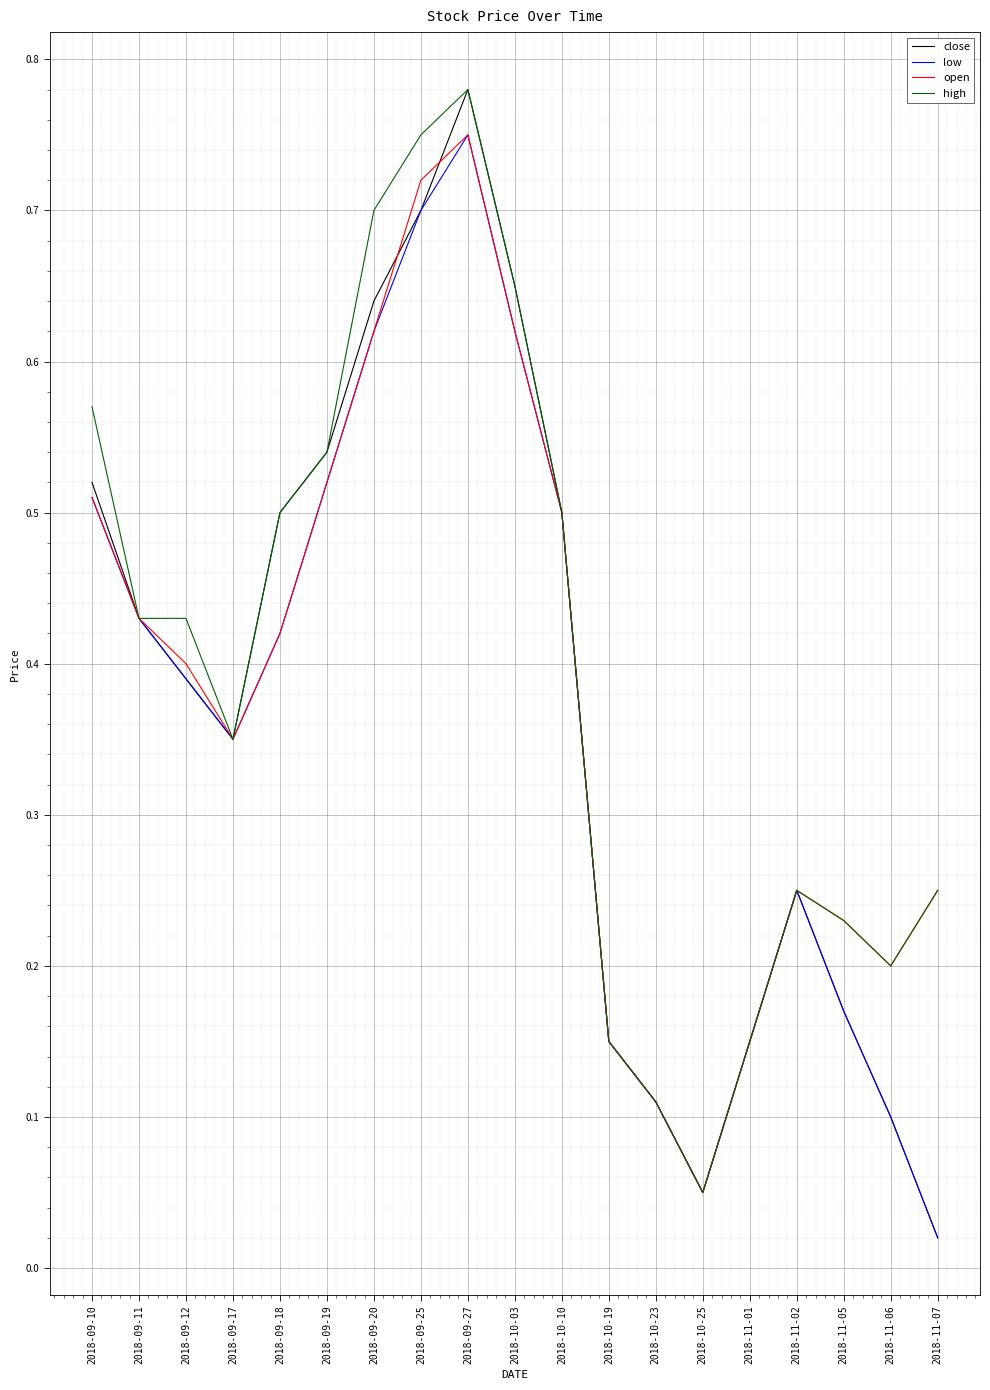

How many categories are shown in the chart?

19